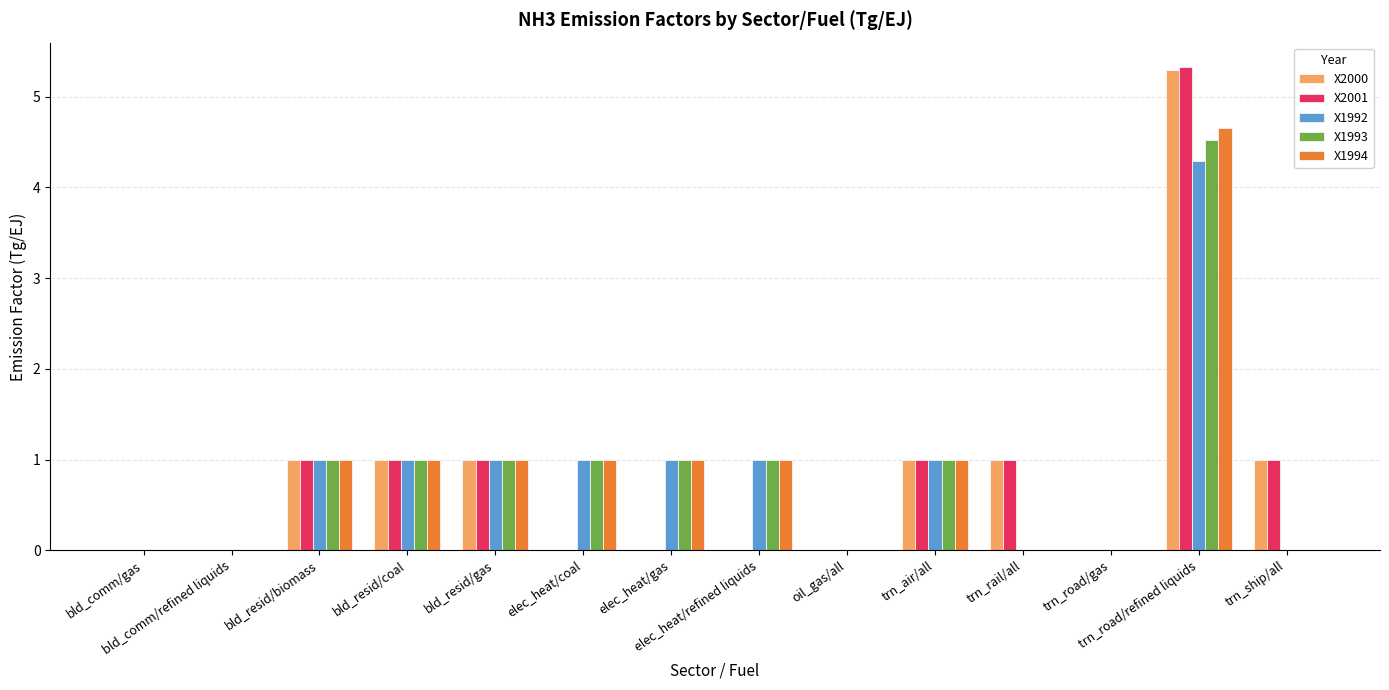

What is the sum of all X1994 values?

11.7